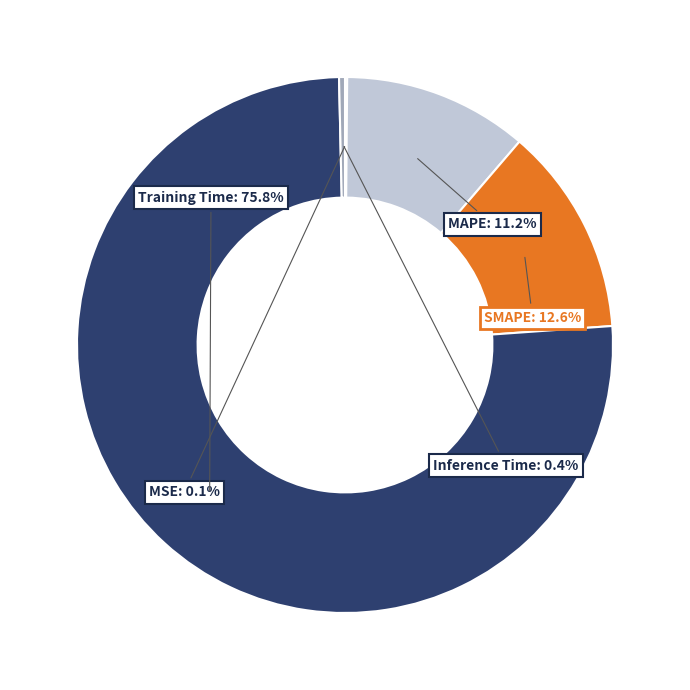

Is it true that MAPE is 2% of the pie?

False